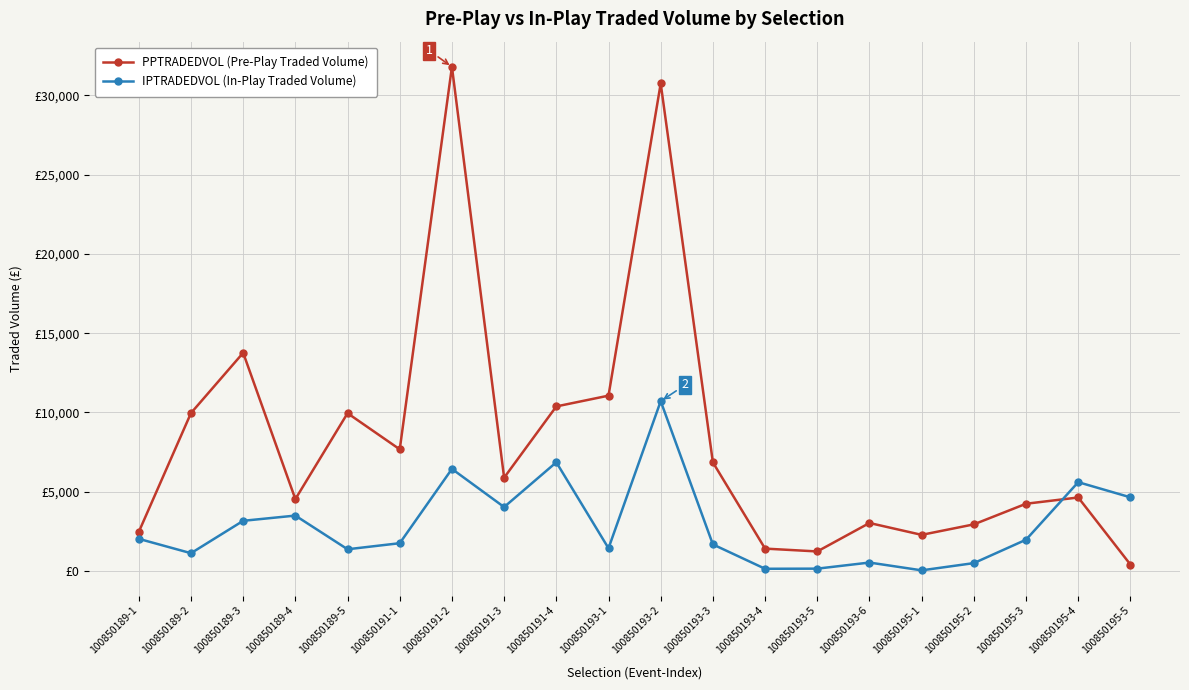

List the labels in order of IPTRADEDVOL (In-Play Traded Volume) value, largest first.

100850193-2, 100850191-4, 100850191-2, 100850195-4, 100850195-5, 100850191-3, 100850189-4, 100850189-3, 100850189-1, 100850195-3, 100850191-1, 100850193-3, 100850193-1, 100850189-5, 100850189-2, 100850193-6, 100850195-2, 100850193-5, 100850193-4, 100850195-1